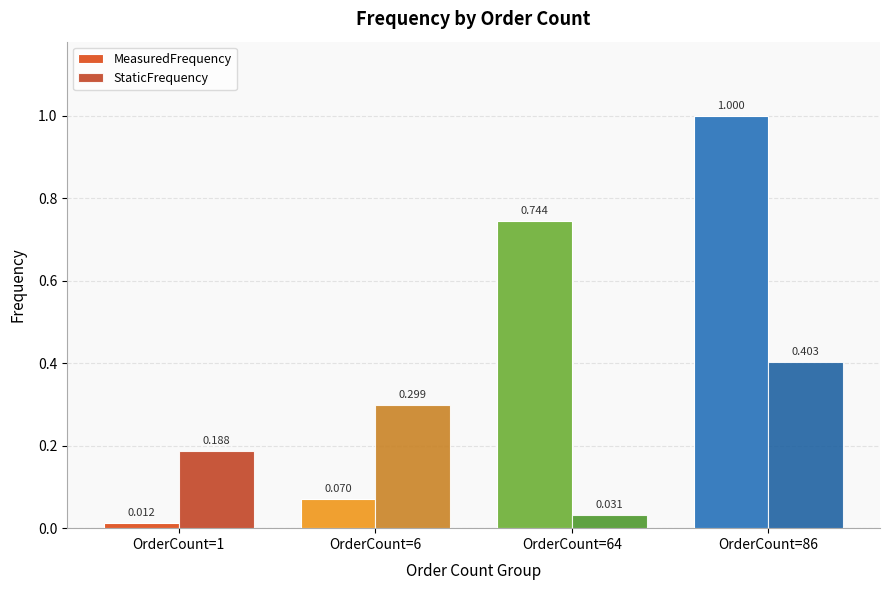

What is the difference between the second highest and minimum values in the StaticFrequency series?

0.3